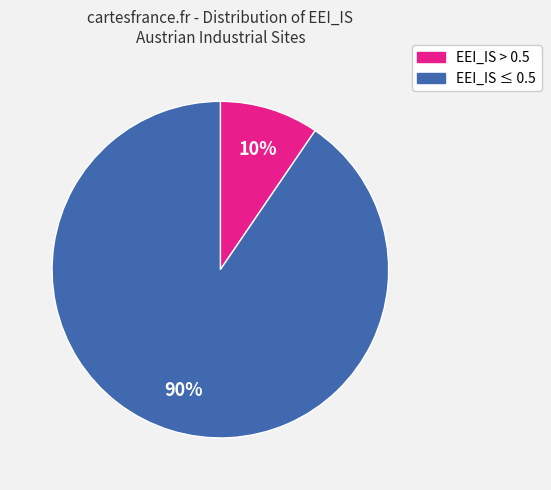

To the nearest percent, what is the average slice percentage?

50%